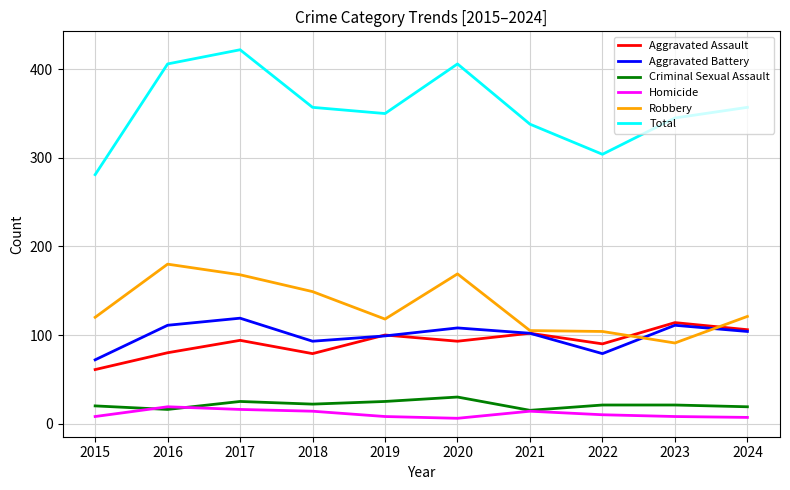

Is it true that Aggravated Assault equals 90 at 2022?

True